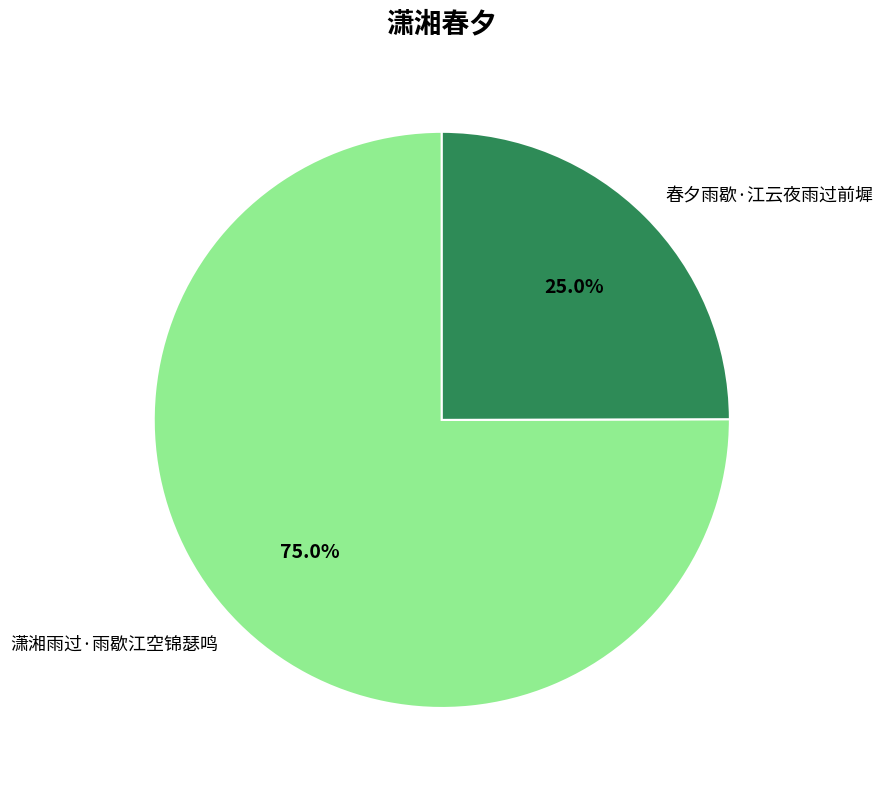

How many segments does this pie chart have?

2